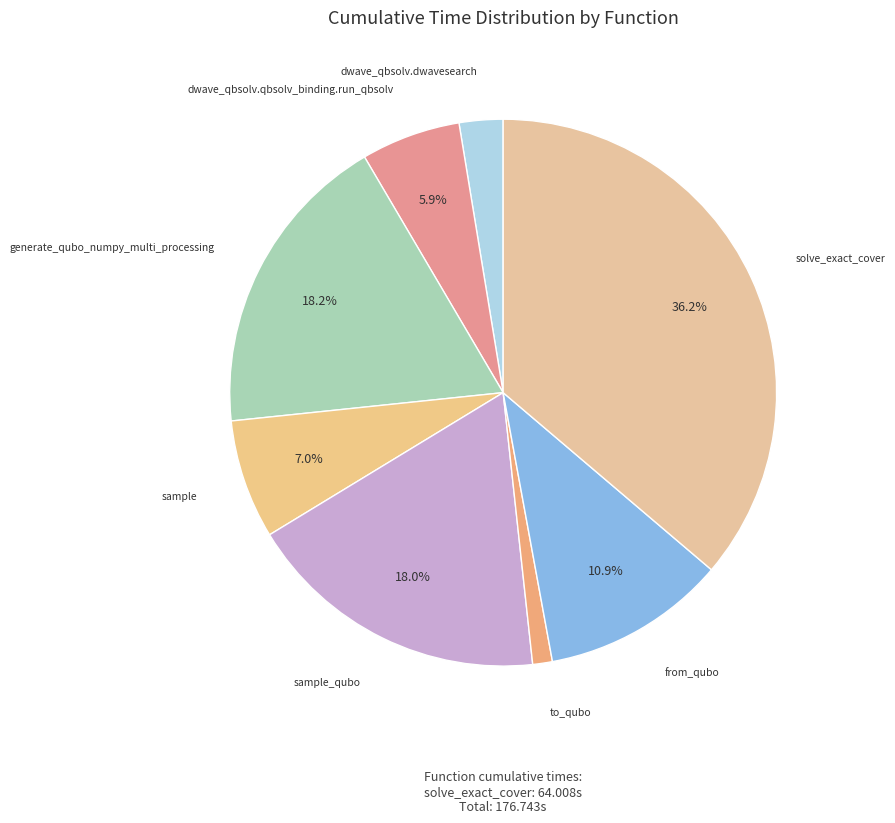

Which category has the smallest portion of the pie?

to_qubo